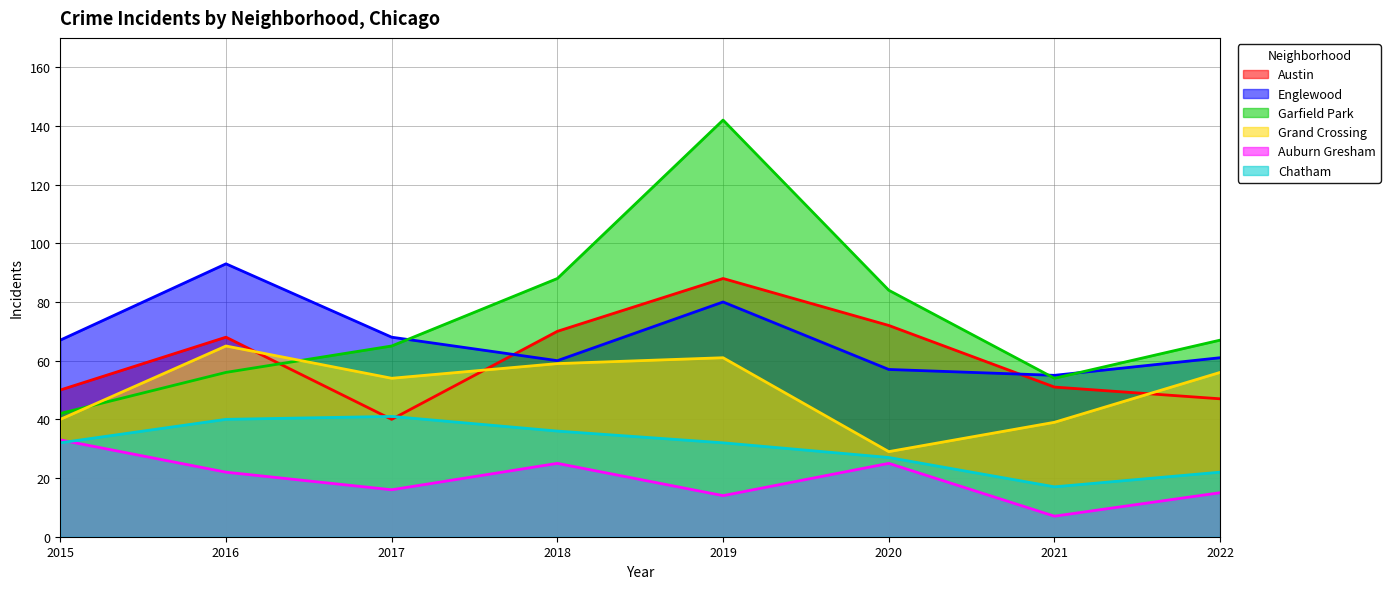

What is the difference between the highest and lowest values at 2016?

71